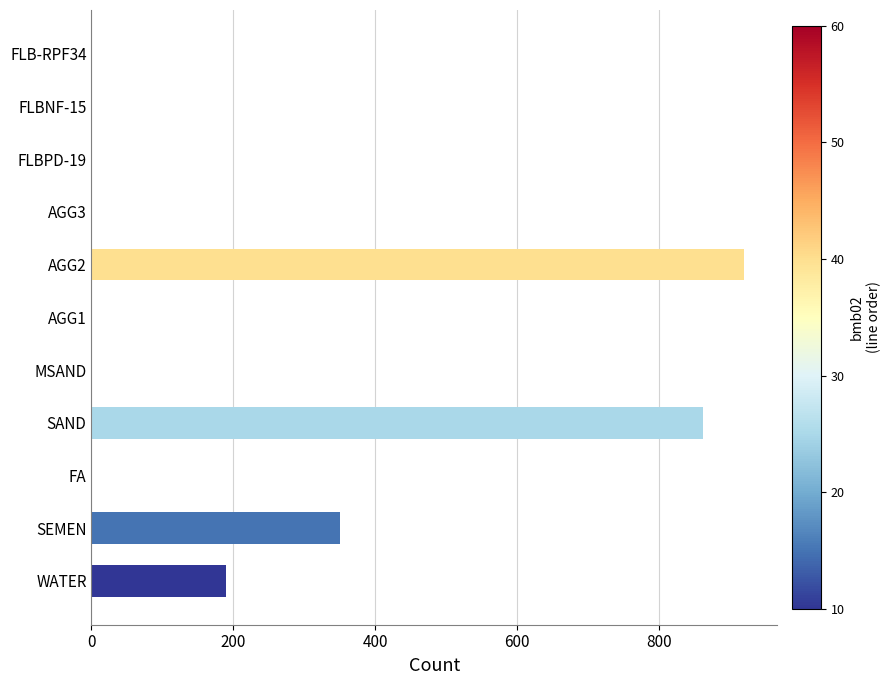

What is the maximum value shown in the chart?

921